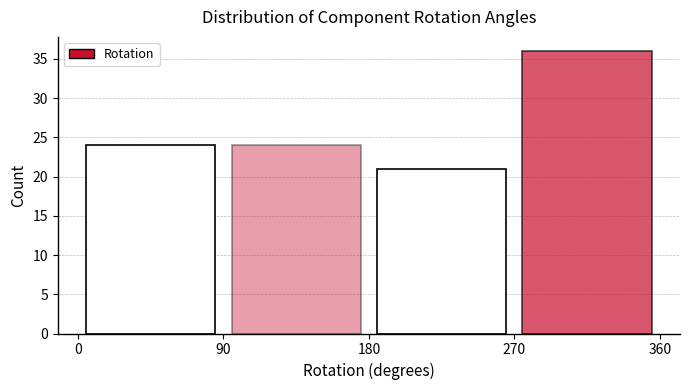

Reading left to right, list every bar in this chart as the range it spans on the x-axis followed by its height. The values are not printed on the chart, so give them approximately, as read against the axis.

0 to 90: 24
90 to 180: 24
180 to 270: 21
270 to 360: 36